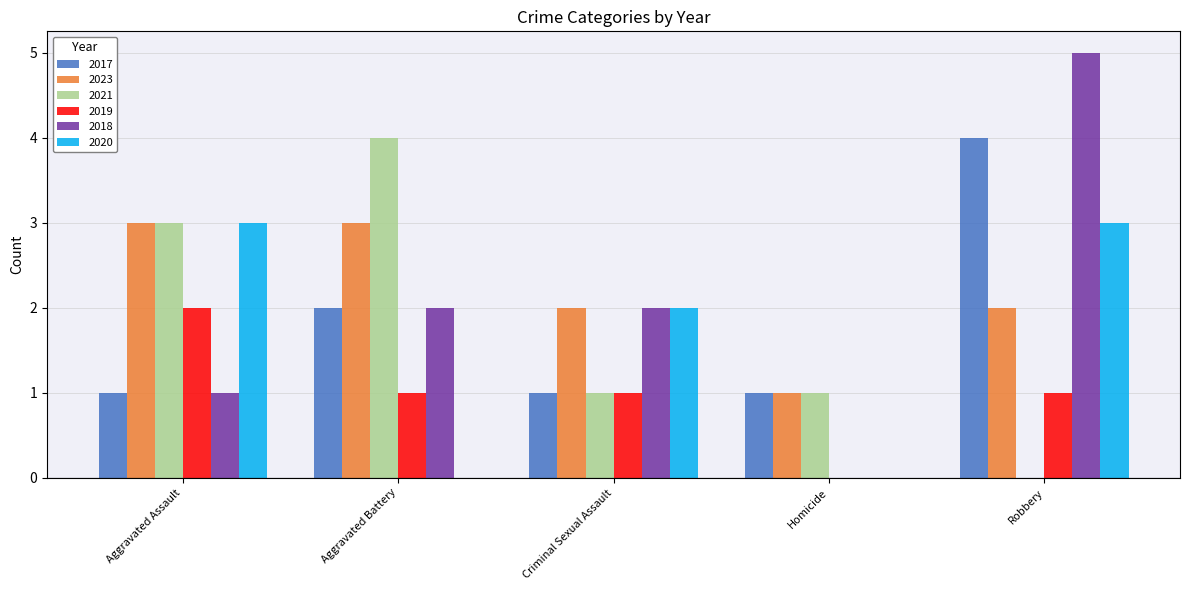

What is the total value across all series at Robbery?

15